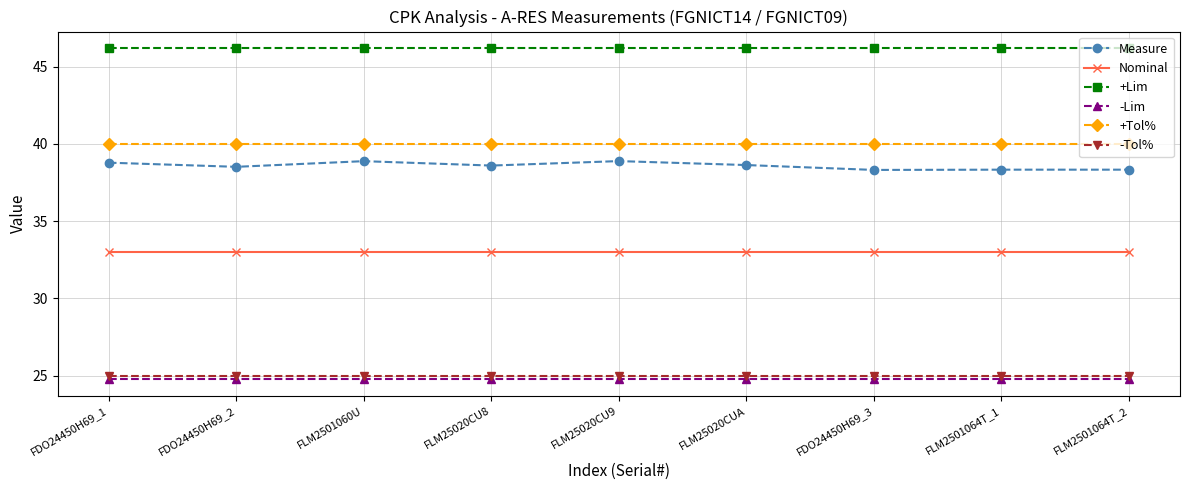

What is the label of the 8th point from the left?

FLM2501064T_1